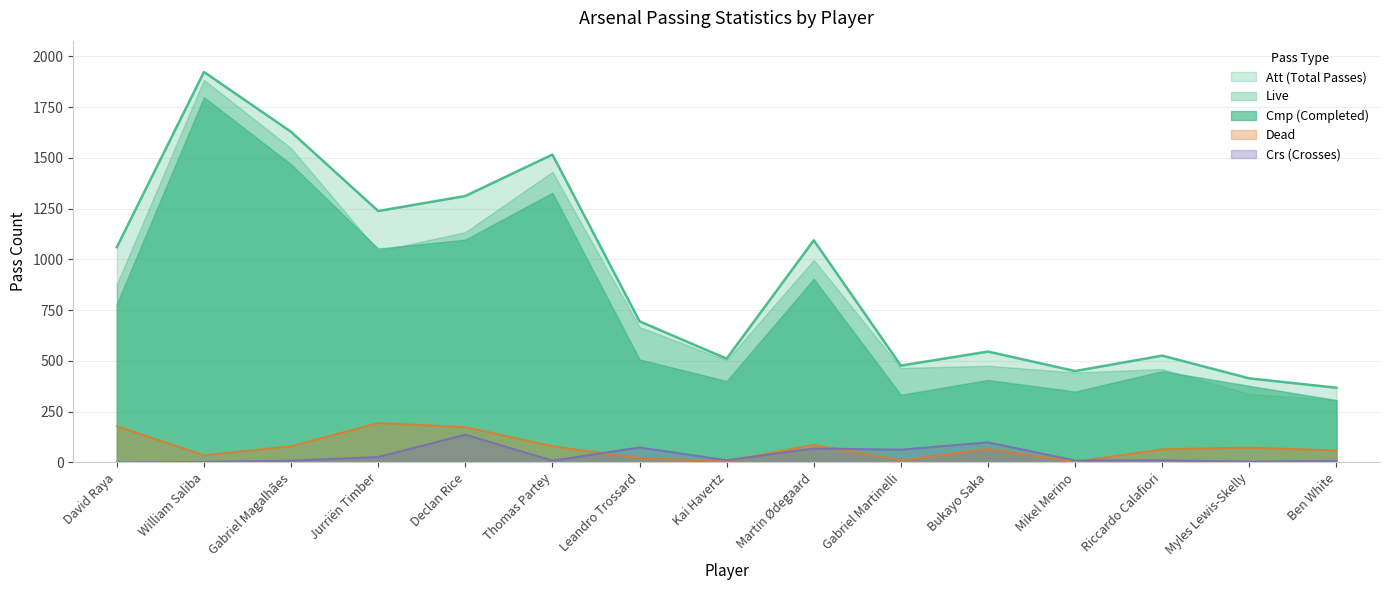

What are all the series names shown in the legend?

Att (Total Passes), Live, Cmp (Completed), Dead, Crs (Crosses)